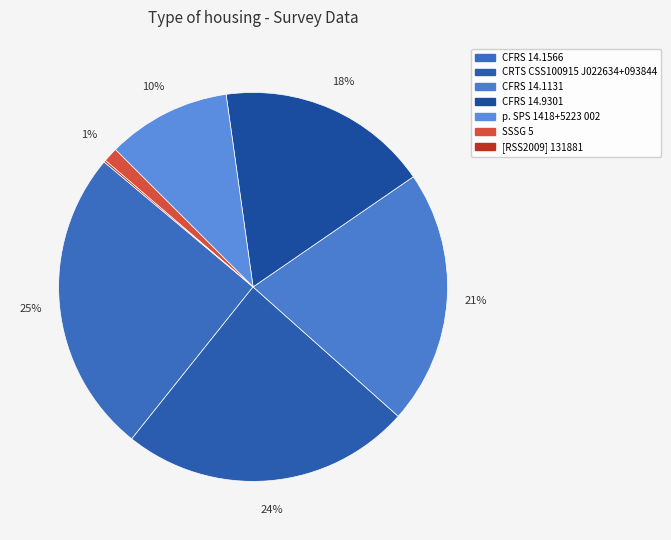

How many segments does this pie chart have?

7